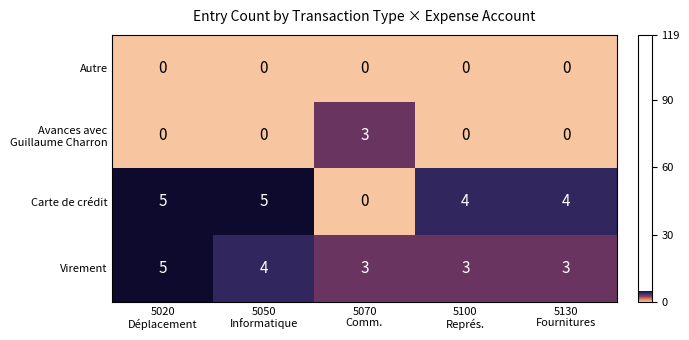

How many Carte de crédit values are between 4 and 5?

4